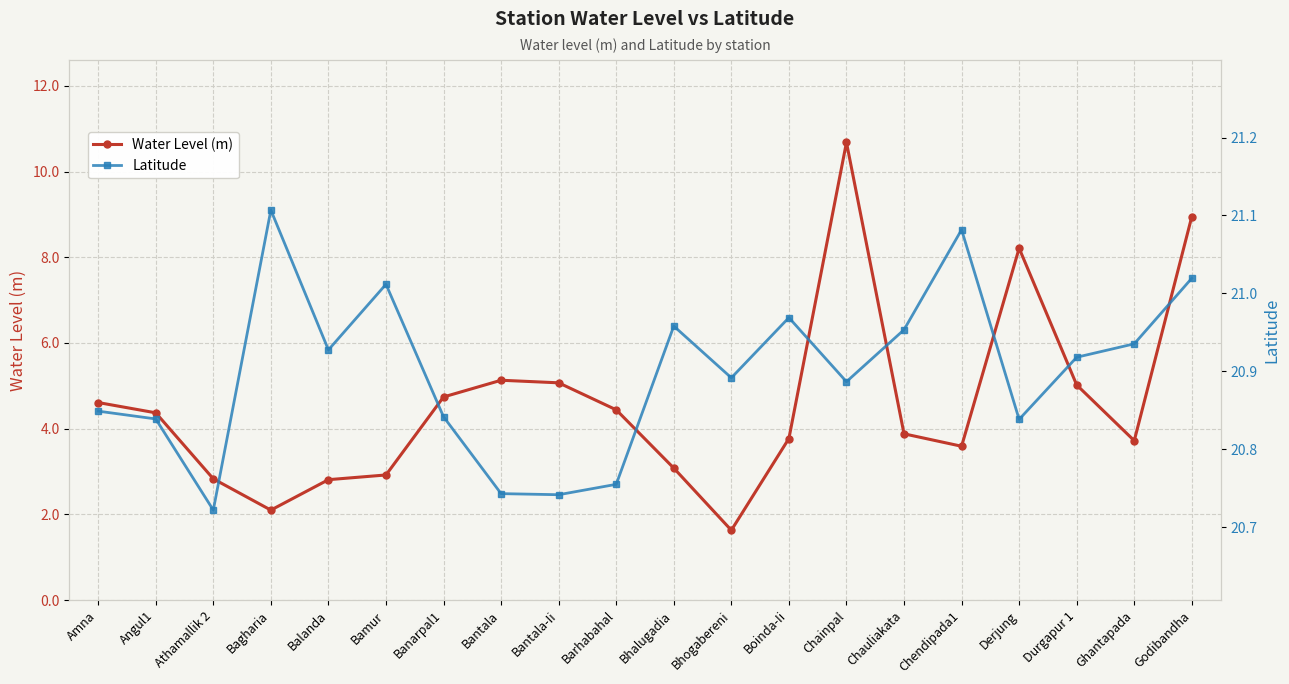

At Angul1, list the series in order from smallest to largest.

Water Level (m), Latitude